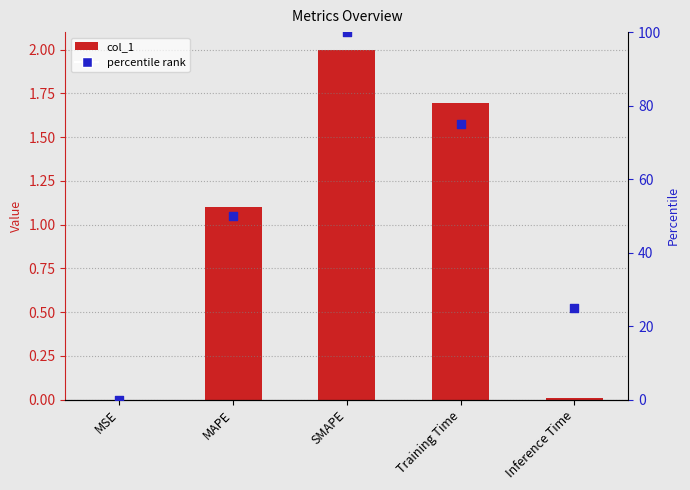

Which series contains the lowest Y value?

percentile rank